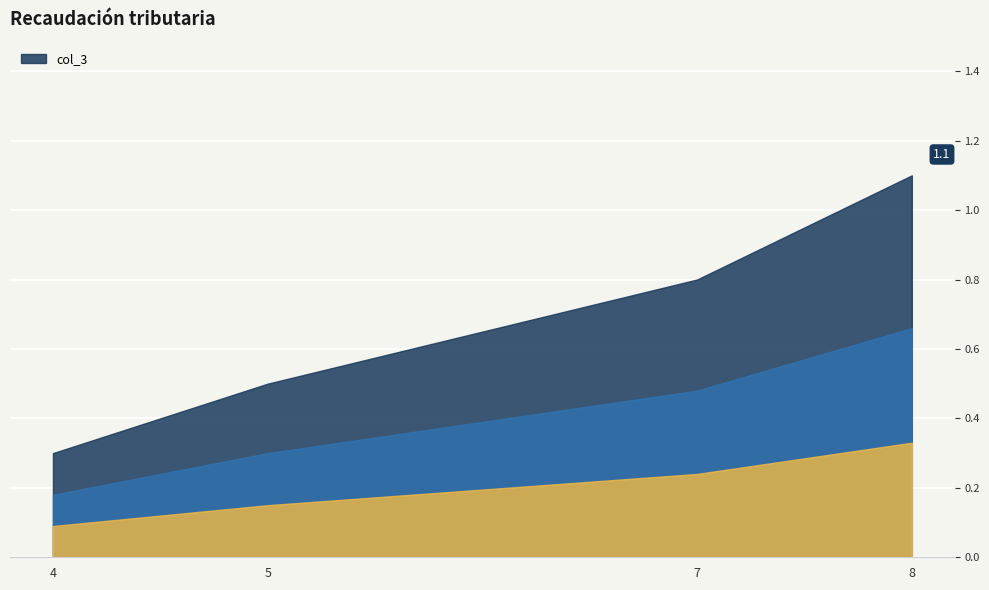

What is the difference between the maximum and minimum values?

0.8